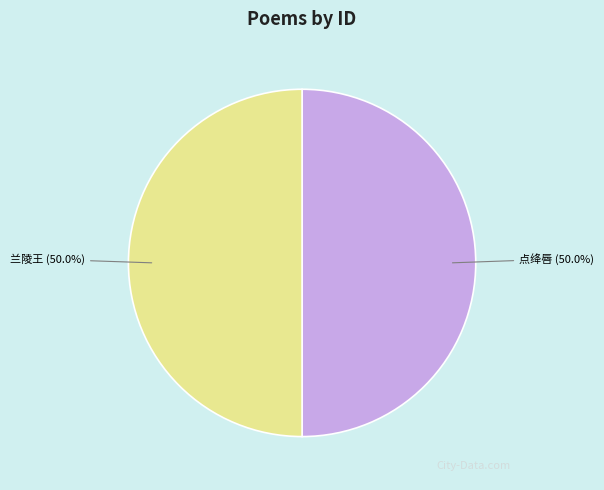

To the nearest percent, what is the average slice percentage?

50%